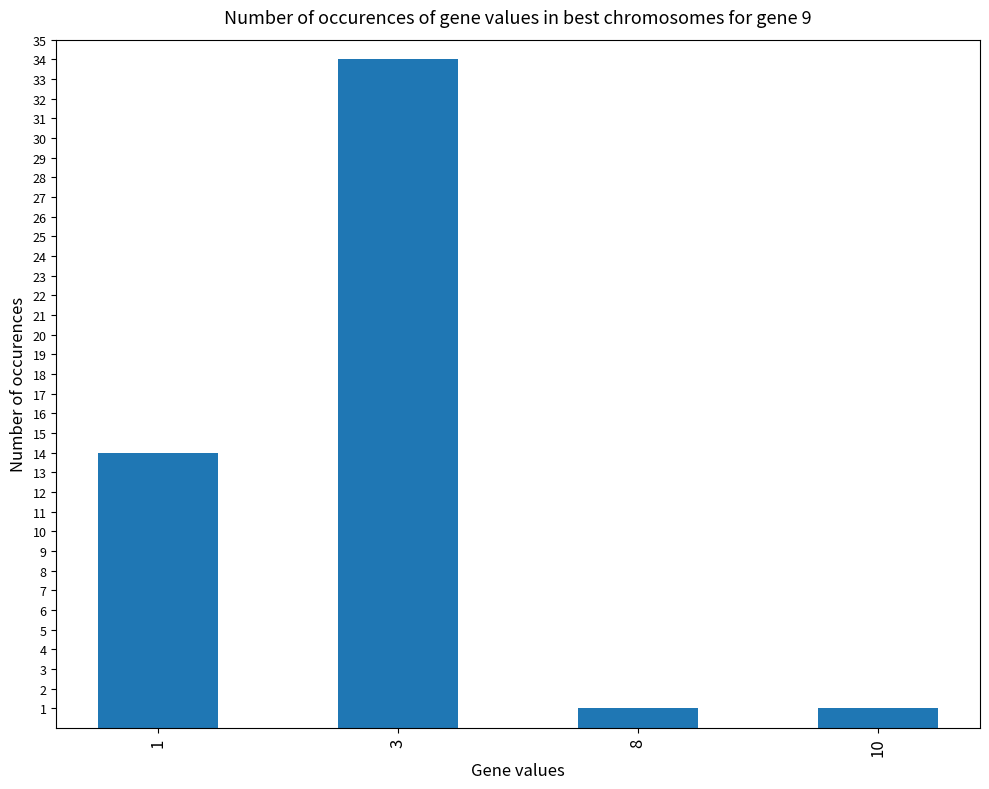

Between 3 and 10, which is larger?

3